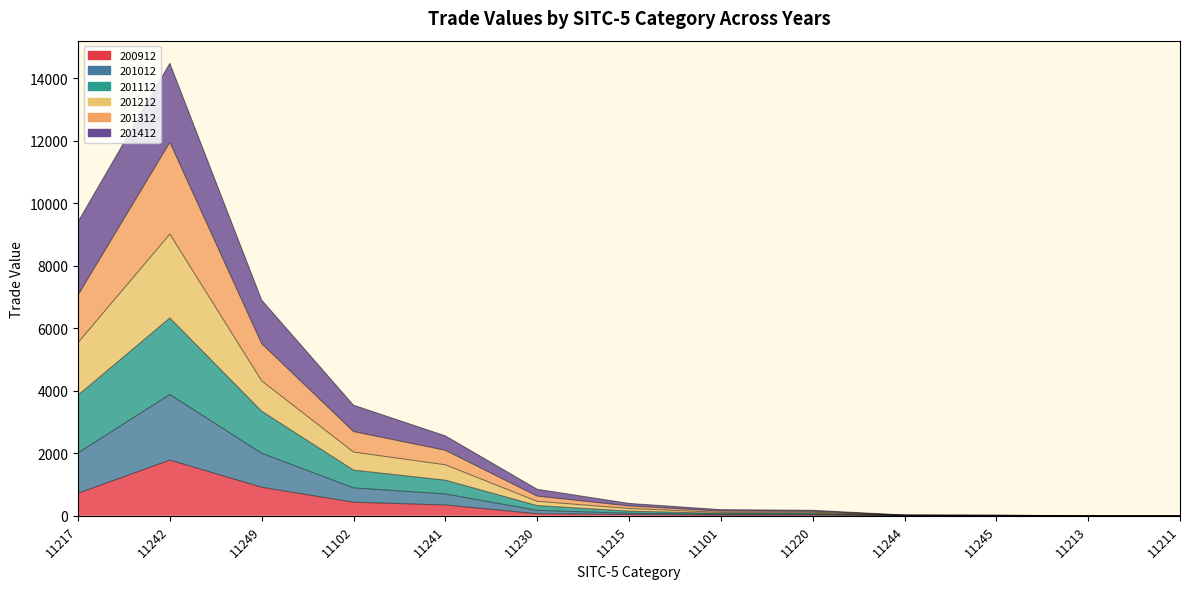

What is the greatest value displayed?

14483.1